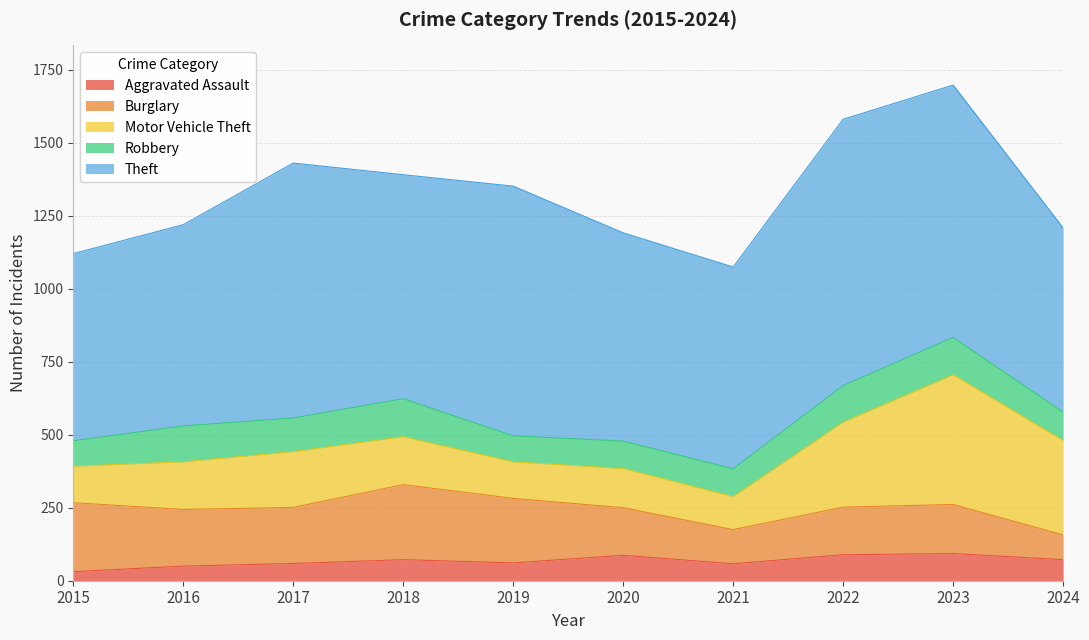

What is the maximum value for Aggravated Assault?

93